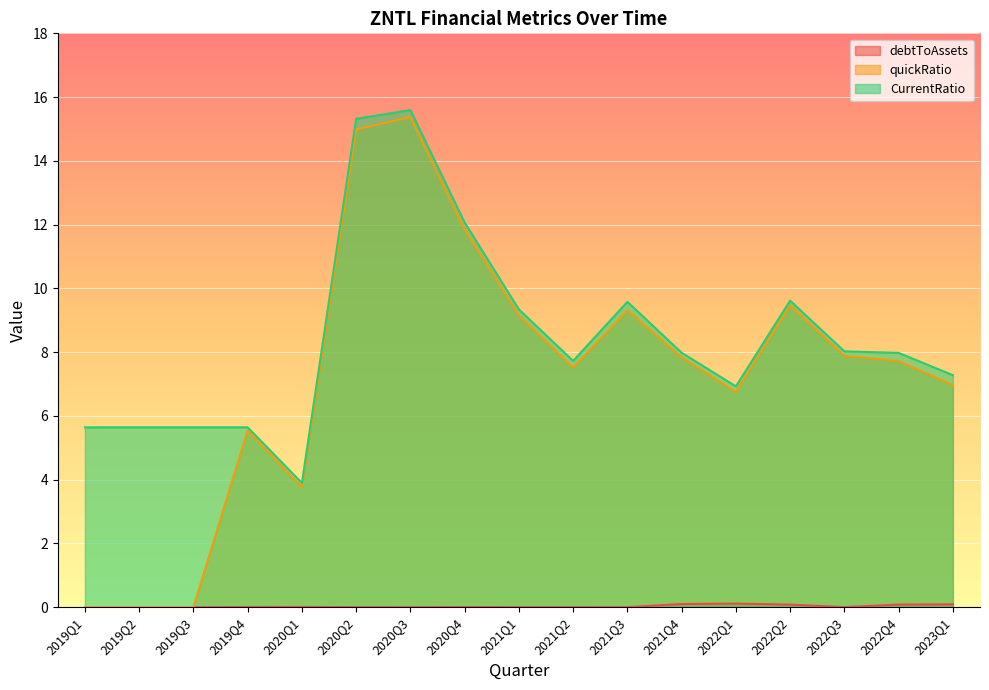

How many data points does each series have?

17